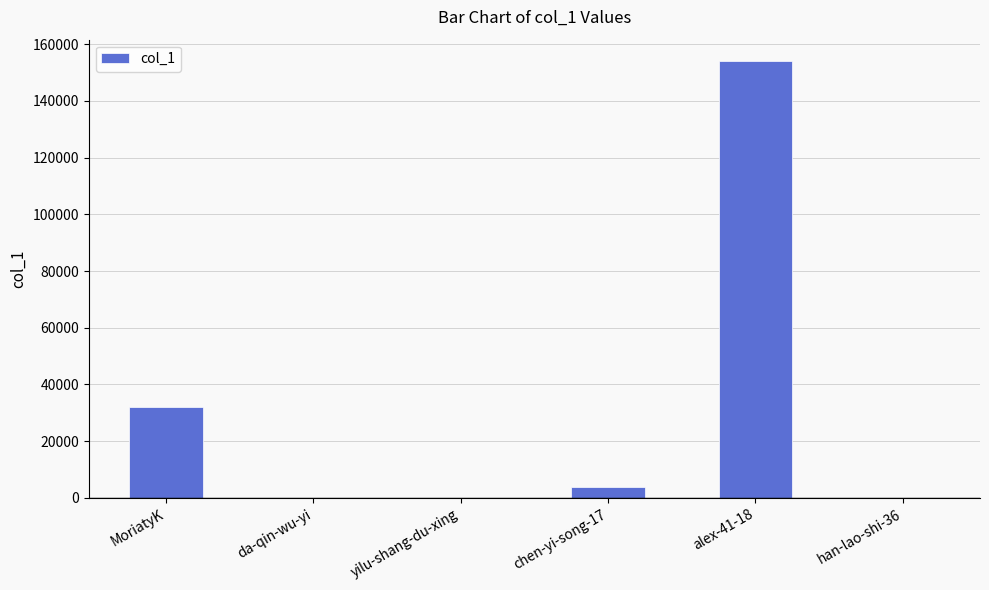

Which has a higher value, yilu-shang-du-xing or MoriatyK?

MoriatyK